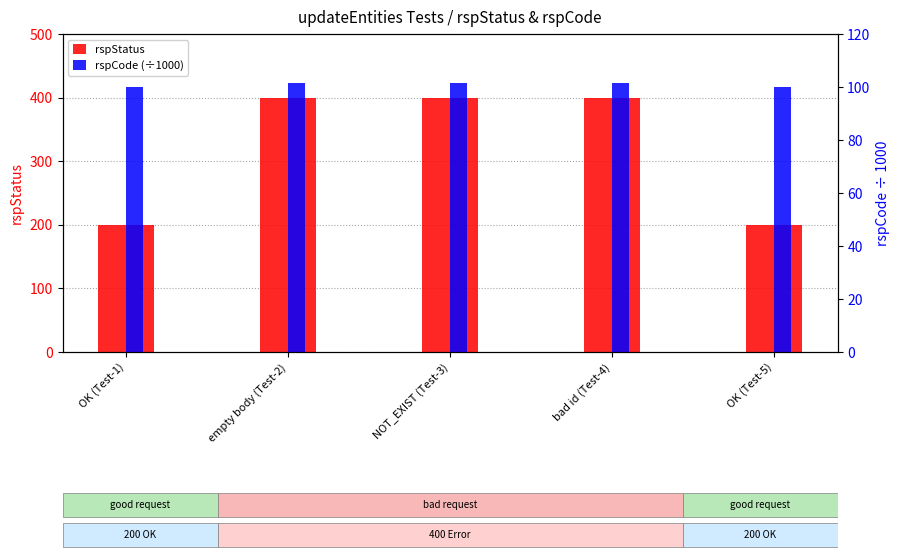

Where is rspCode (÷1000) nearest to the value 100?

OK (Test-1)